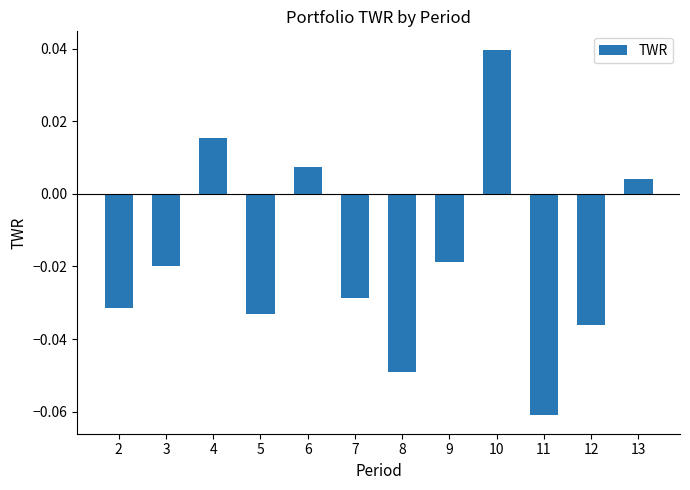

At which category does the chart reach its peak across all series?

10